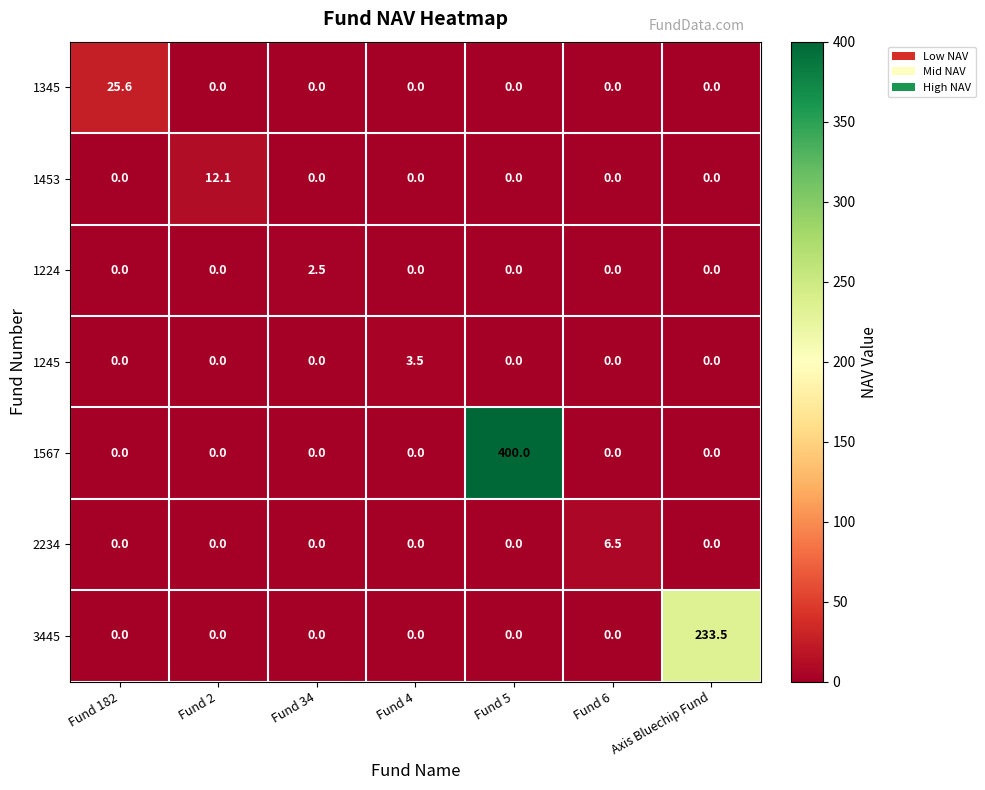

Between Fund 2 and Fund 34, which series saw the biggest shift?

1453